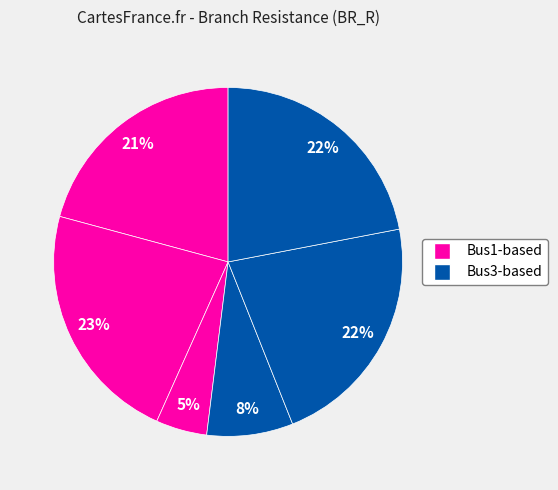

To the nearest percent, what is the difference between the largest and smallest slice percentages?

18%